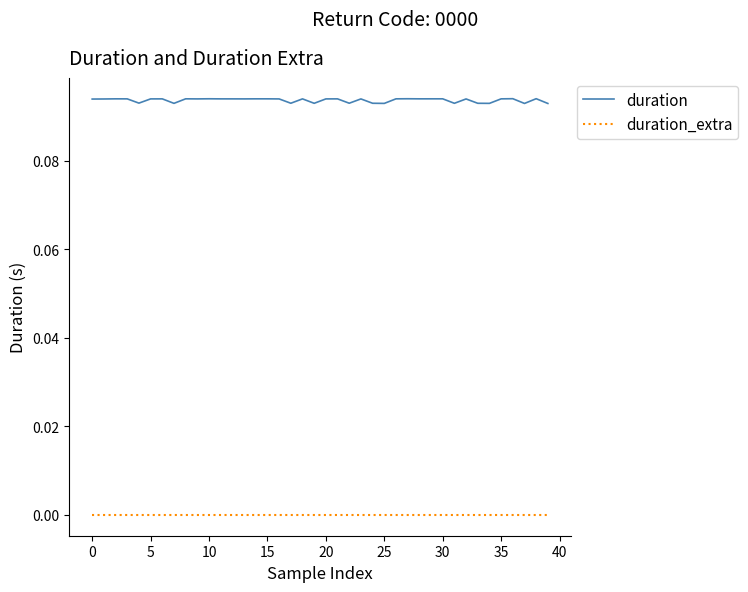

True or false: duration_extra and duration intersect in this chart.

False